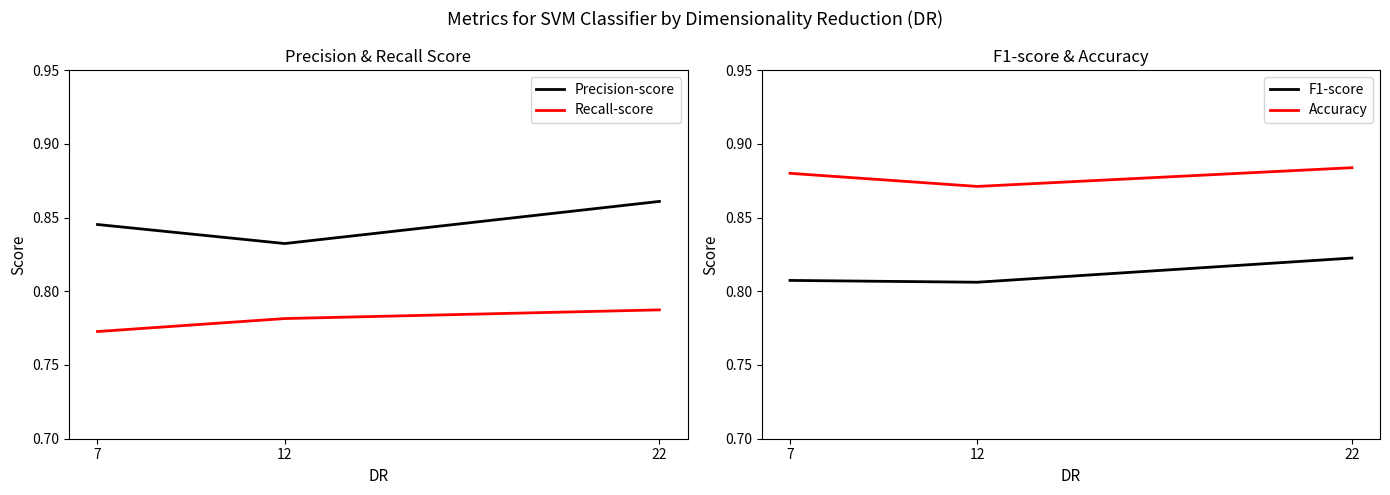

Reading right to left, list all the values displayed in this chart.

Precision-score: 22=0.9	12=0.8	7=0.8
Recall-score: 22=0.8	12=0.8	7=0.8
F1-score: 22=0.8	12=0.8	7=0.8
Accuracy: 22=0.9	12=0.9	7=0.9